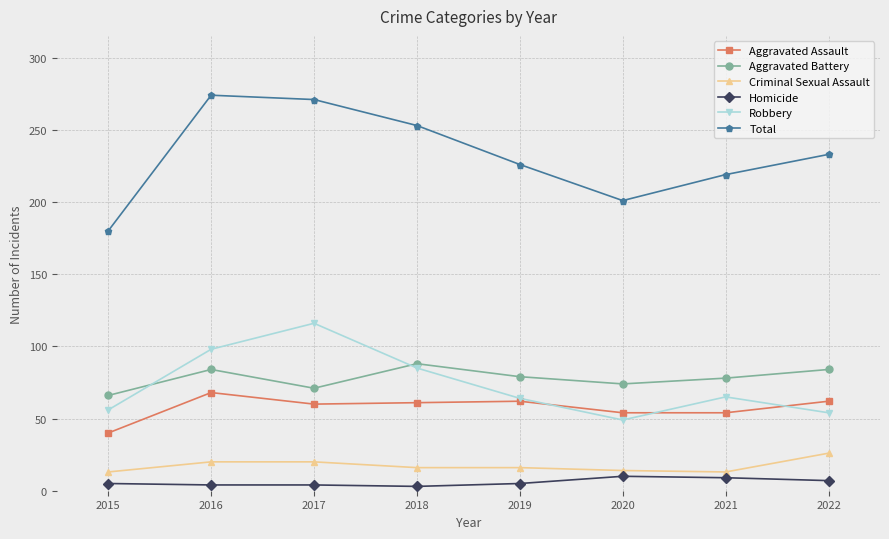

How many distinct data groups are displayed?

6